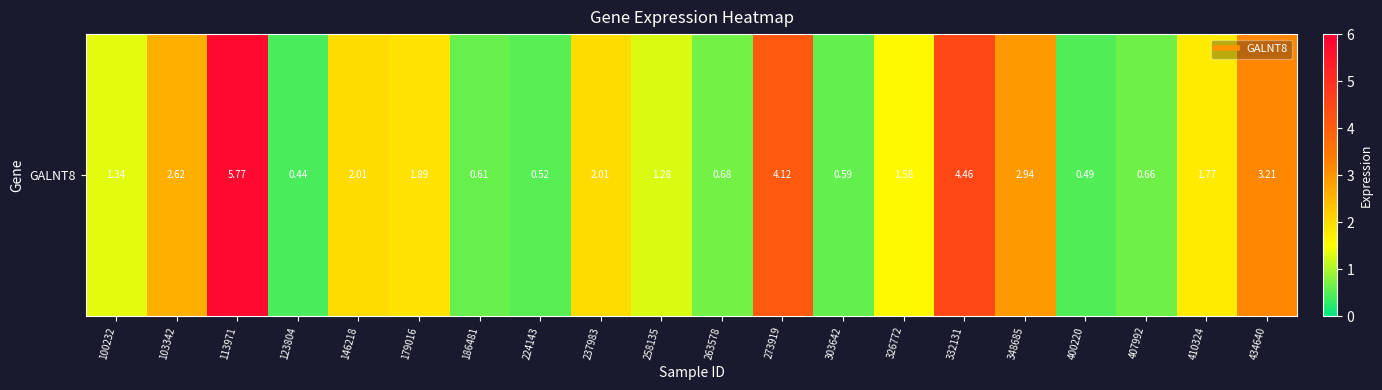

Between 407992 and 103342, which is larger?

103342